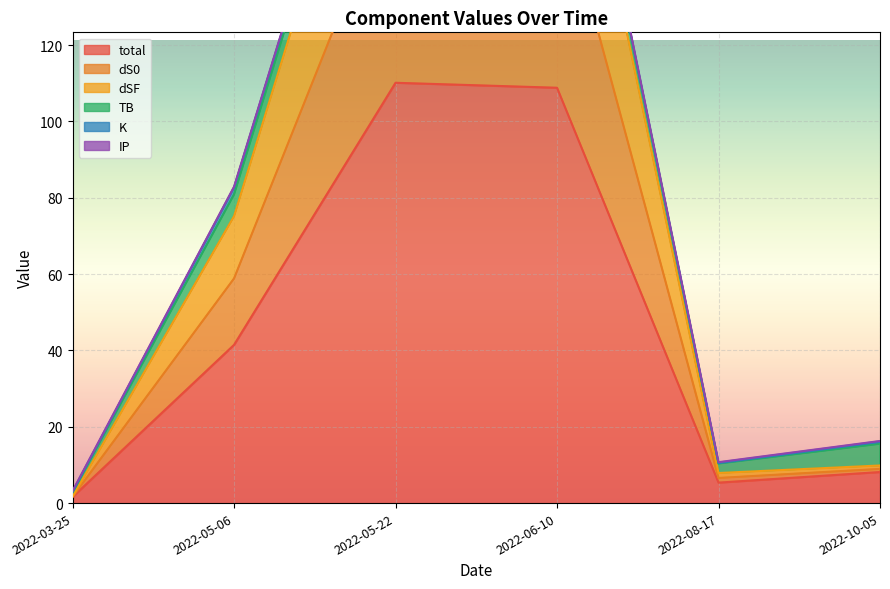

The total series shows 41.5 at 2022-05-06. True or false?

True